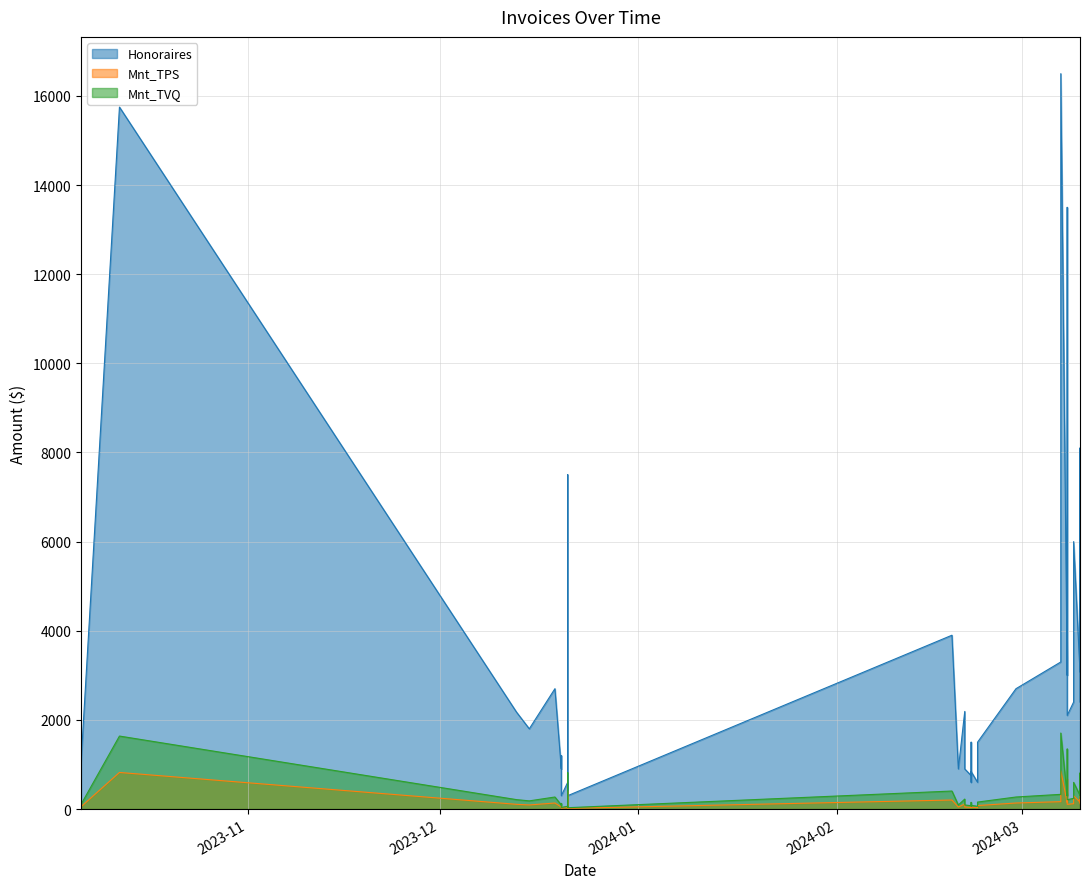

True or false: Mnt_TPS and Mnt_TVQ intersect in this chart.

False